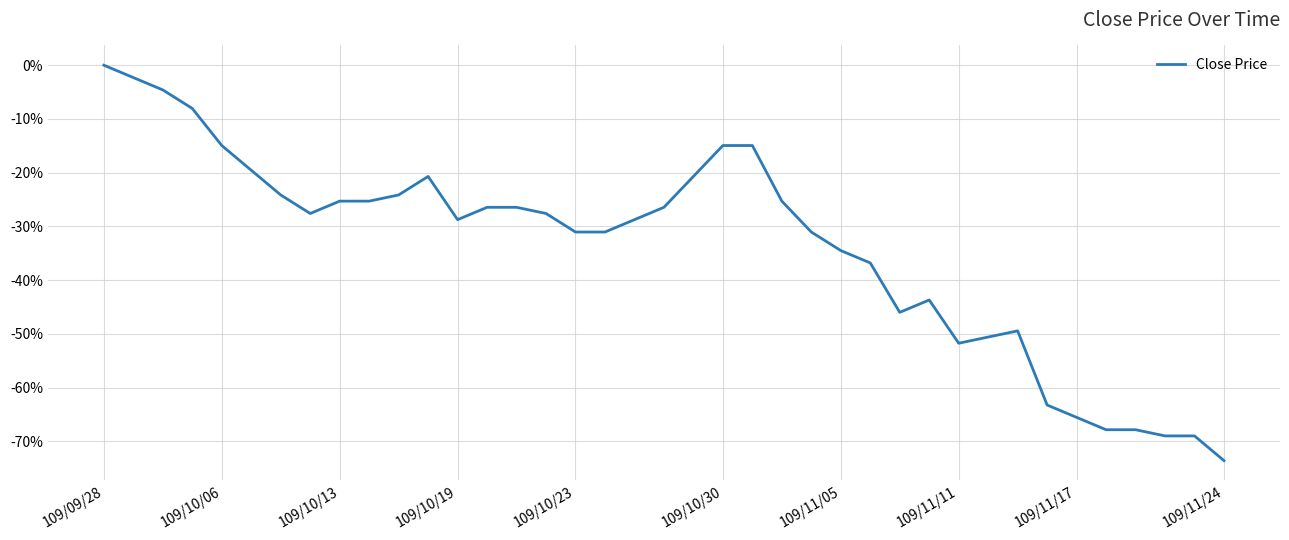

Does the chart have visible grid lines?

Yes